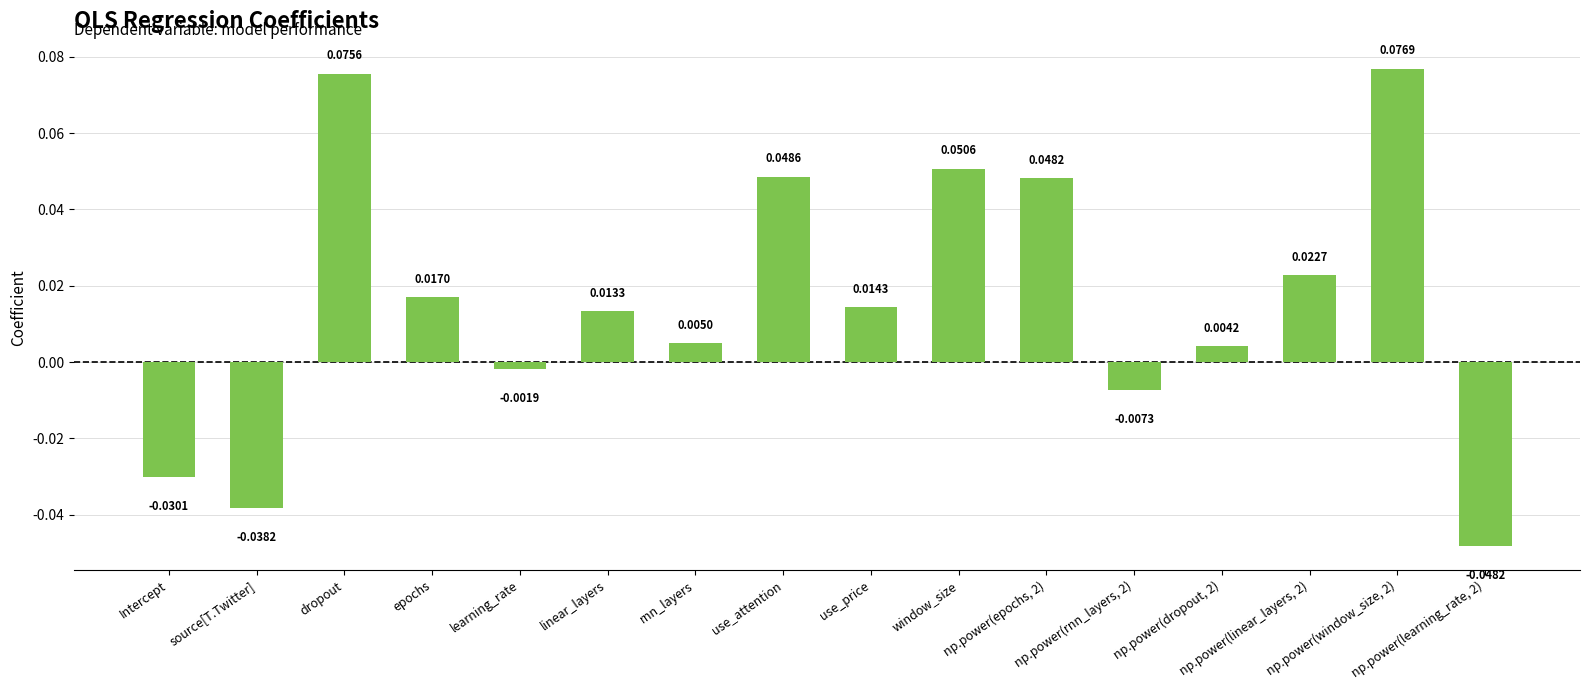

What is the sum of all values?

0.3